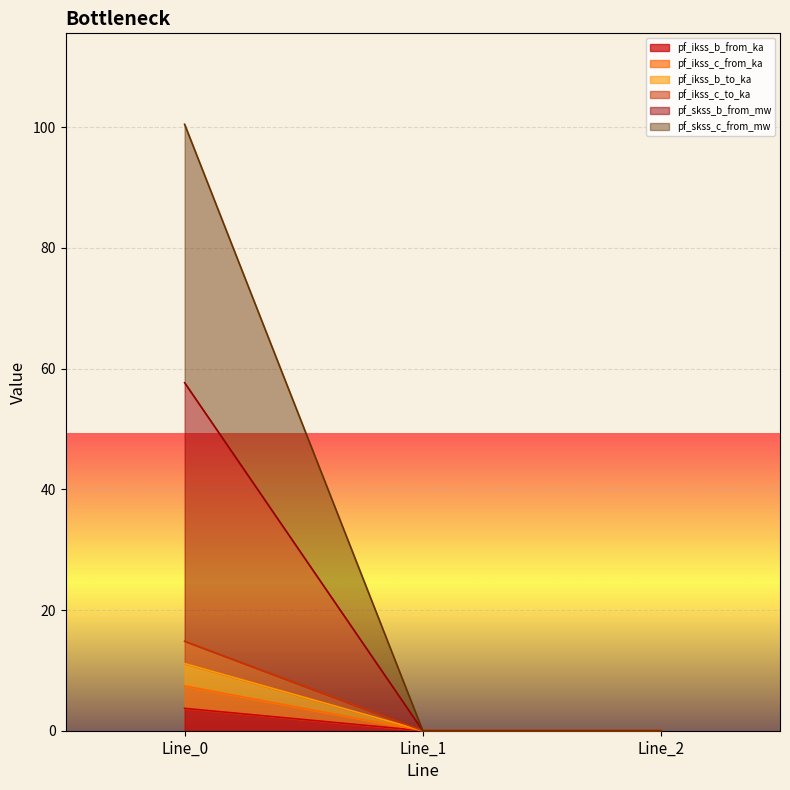

Rank the series at Line_1 from lowest to highest value.

pf_ikss_b_from_ka, pf_ikss_c_from_ka, pf_ikss_b_to_ka, pf_ikss_c_to_ka, pf_skss_b_from_mw, pf_skss_c_from_mw